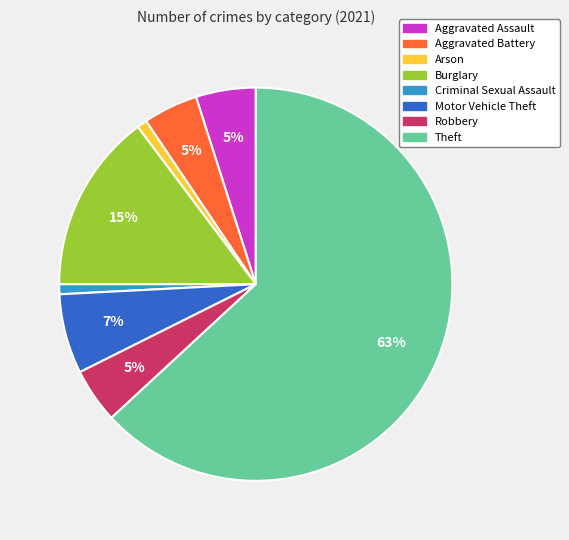

To the nearest percent, what is the combined percentage of Aggravated Assault and Criminal Sexual Assault?

6%